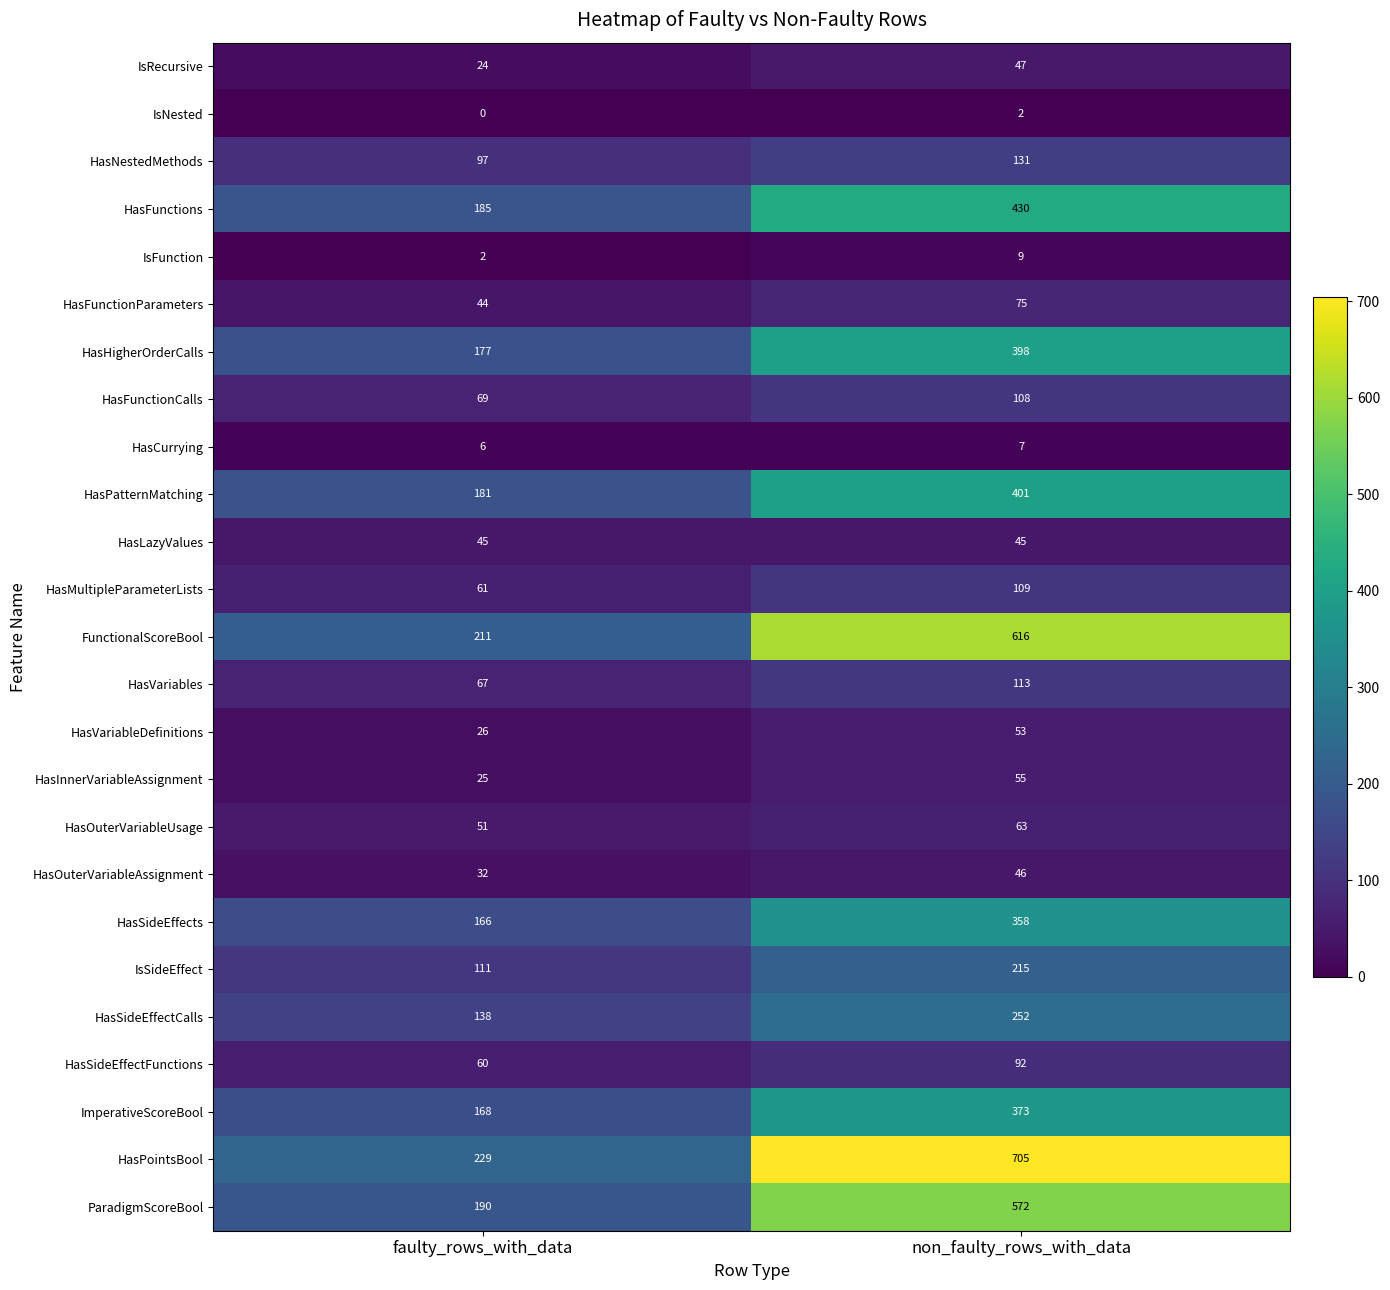

How many values in the HasVariables series are below 113?

1